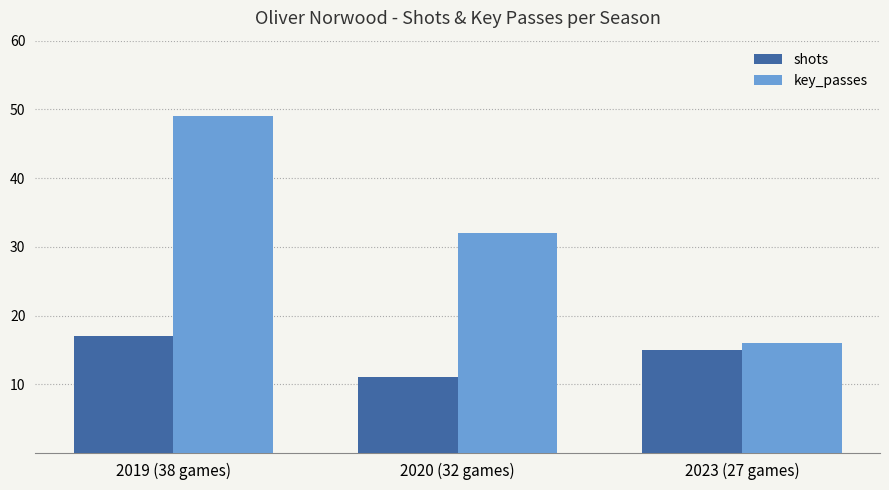

List the series in order of their peak value, highest first.

key_passes, shots